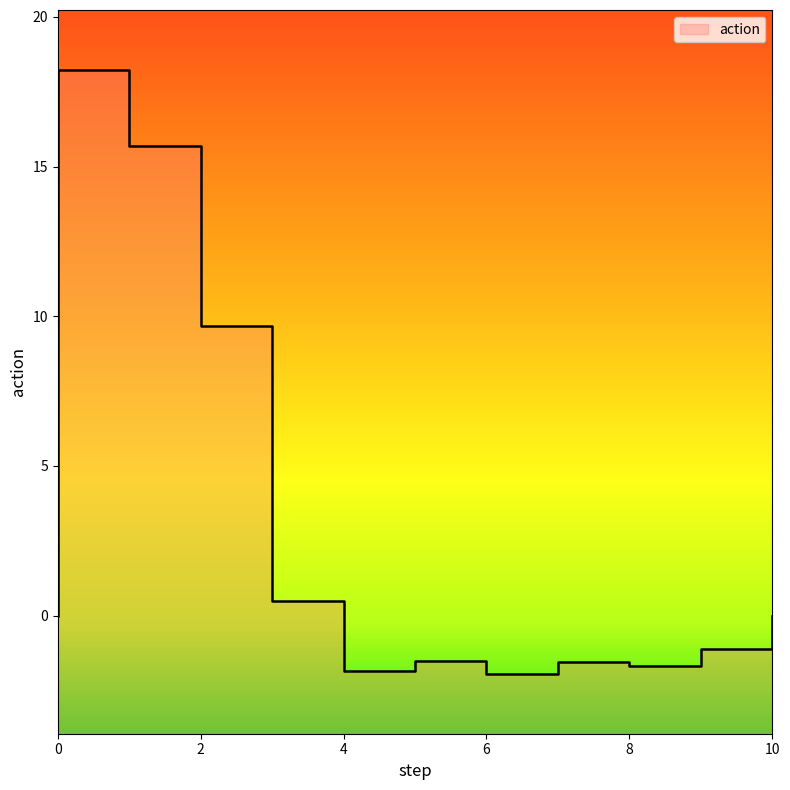

What is the difference between the maximum and minimum values?

20.2